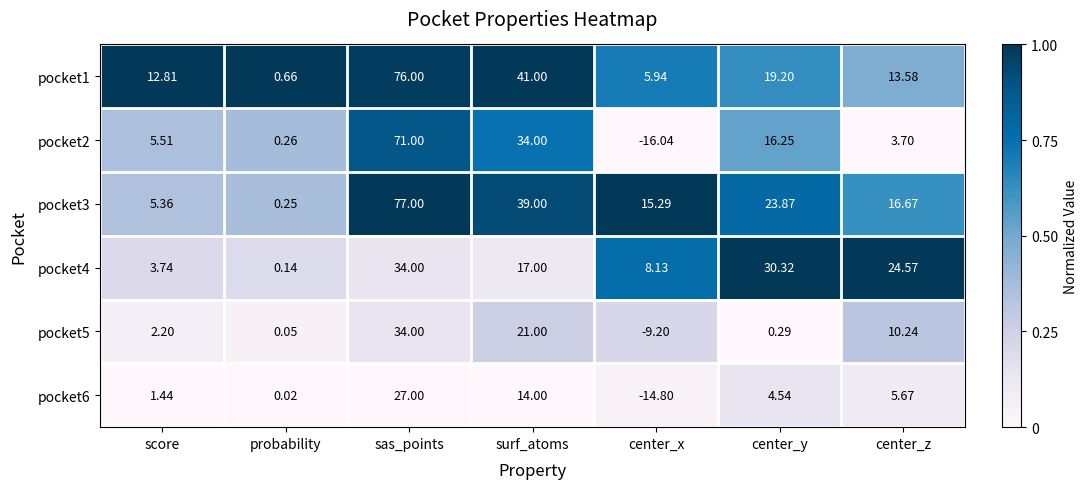

At which label does pocket6 reach its peak?

sas_points